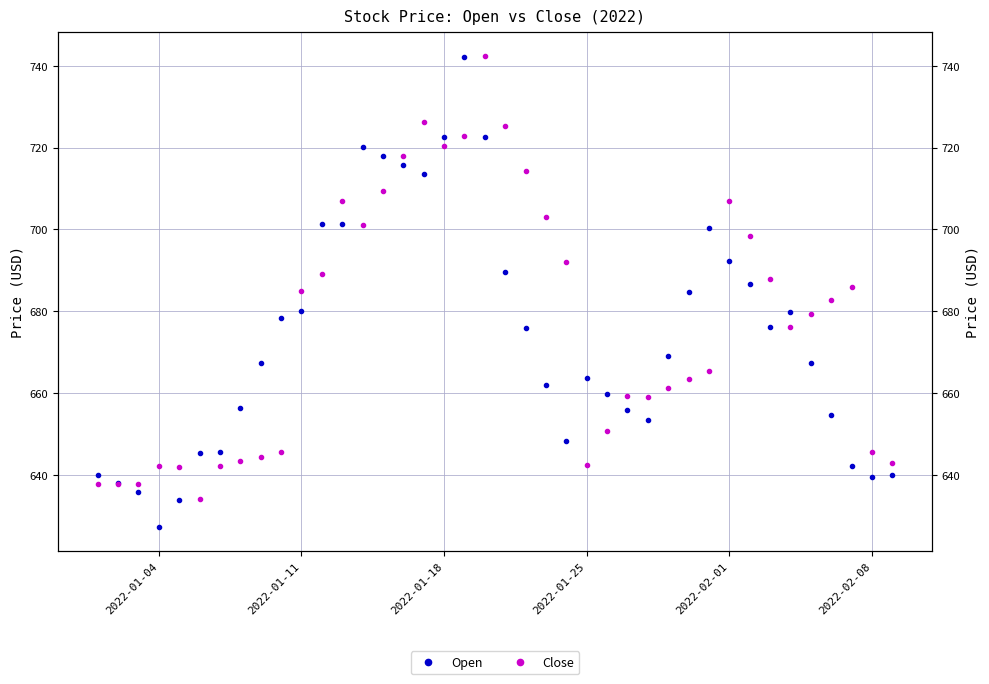

What is the maximum value shown in the chart?

742.4